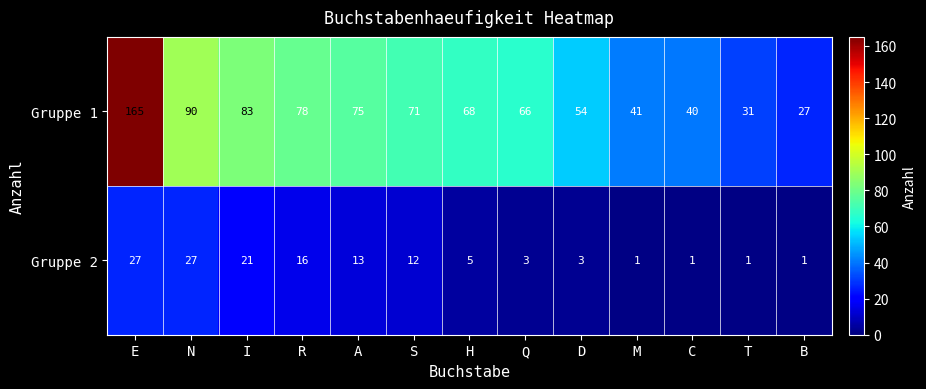

At which label is Gruppe 1 closest to 96?

N